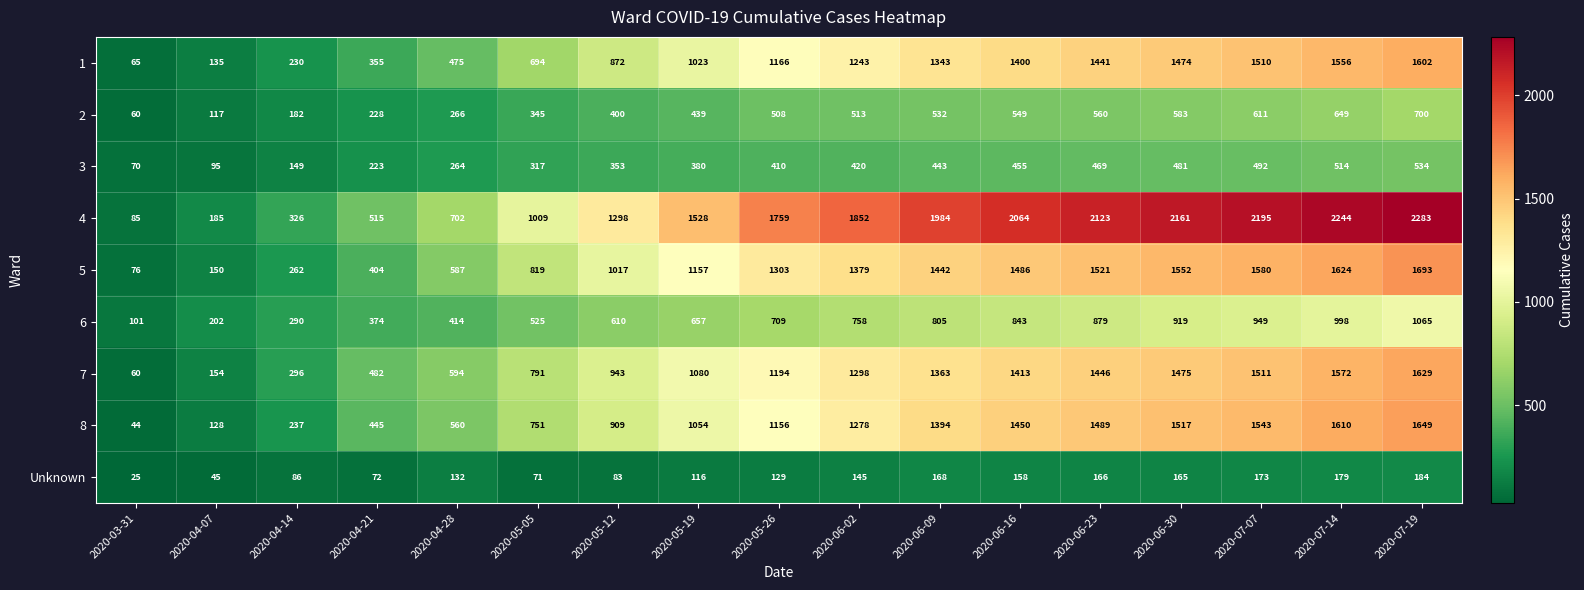

How many series are shown in this chart?

9